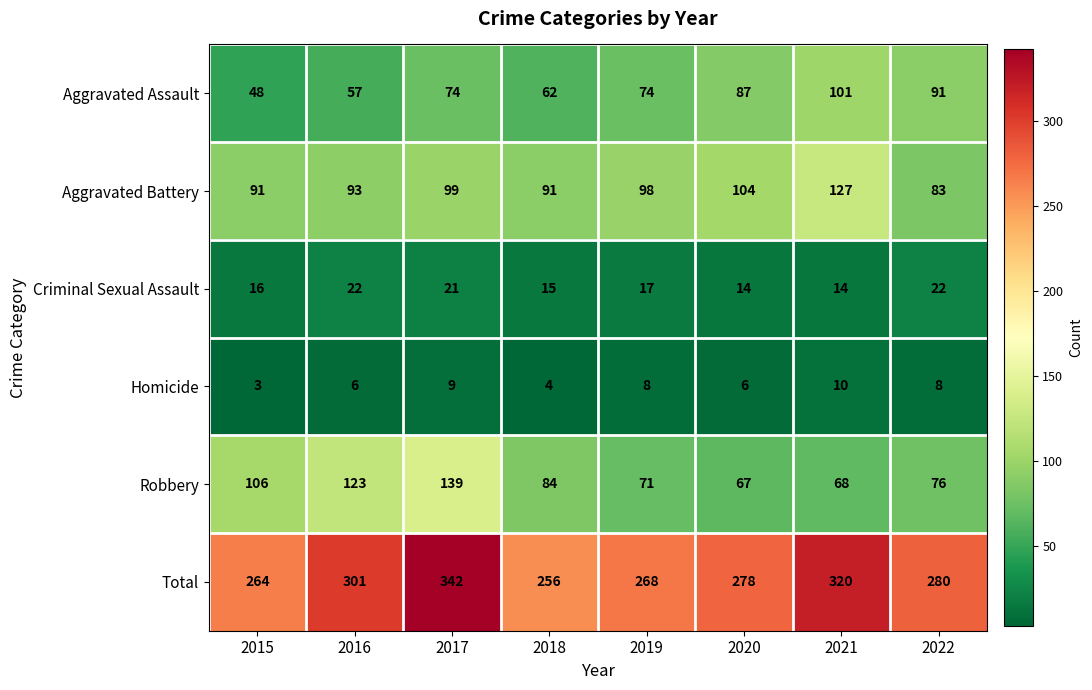

What is the difference between the maximum and minimum values in the Aggravated Assault series?

53